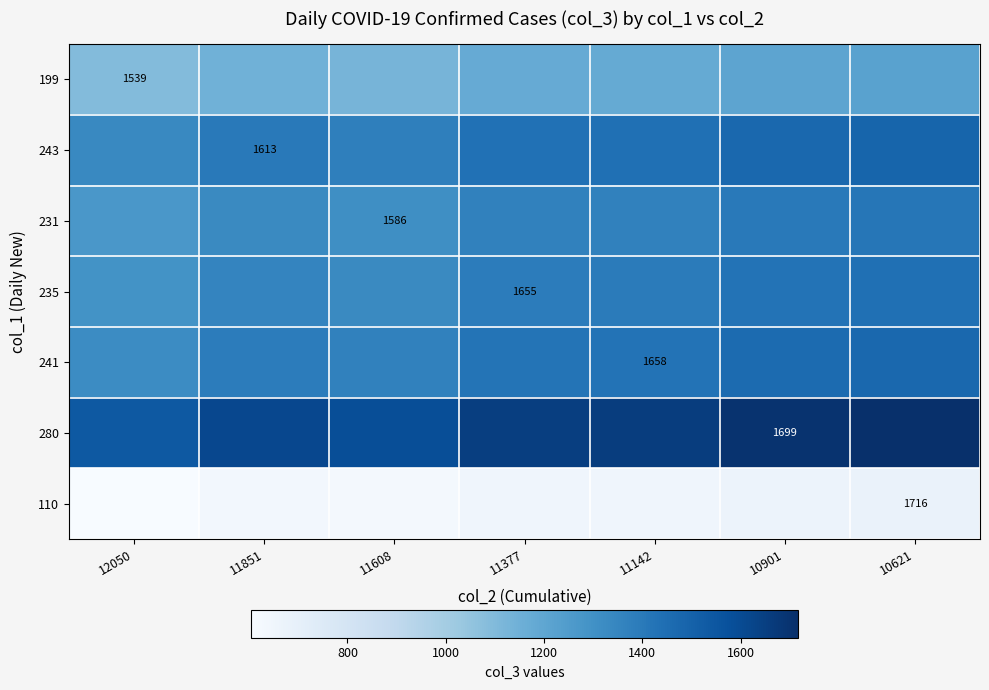

What is the spread (max minus min) of values at 11142?

1006.6